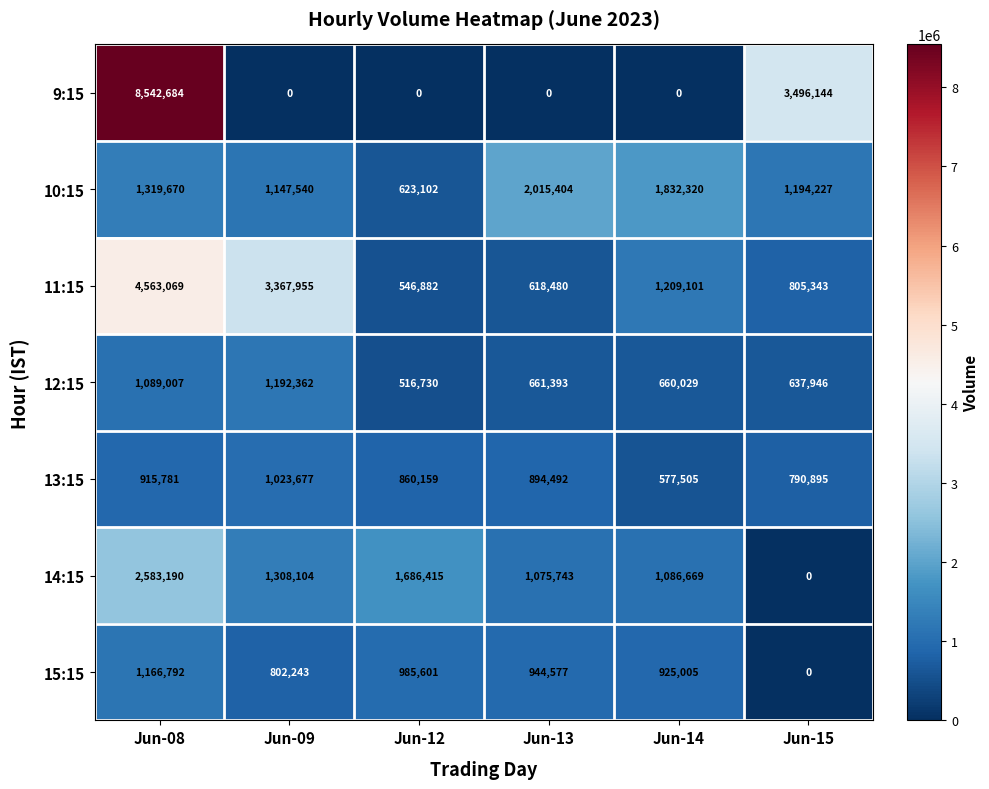

How many distinct data groups are displayed?

7